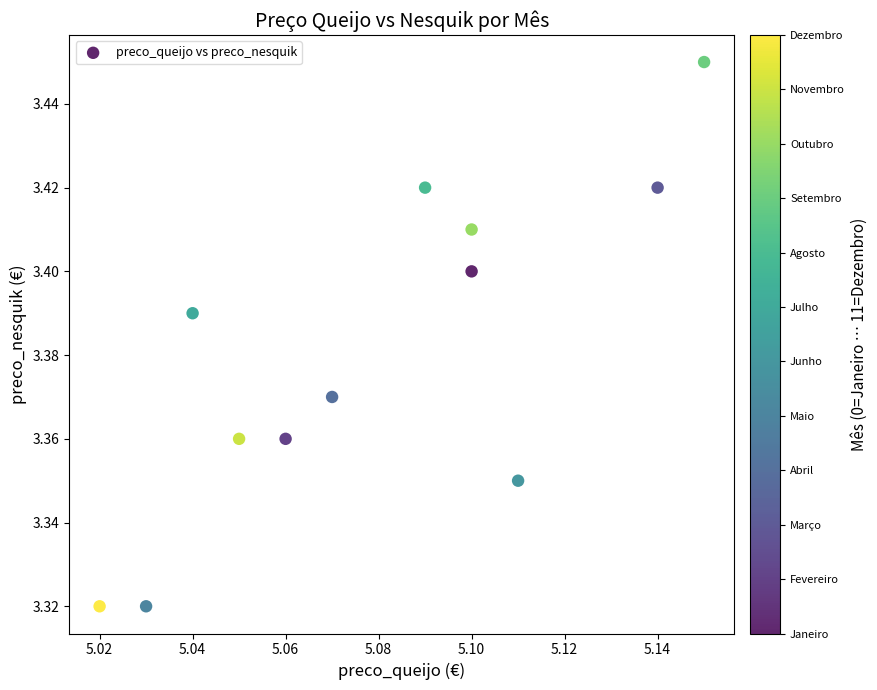

What is the average X value?

5.1